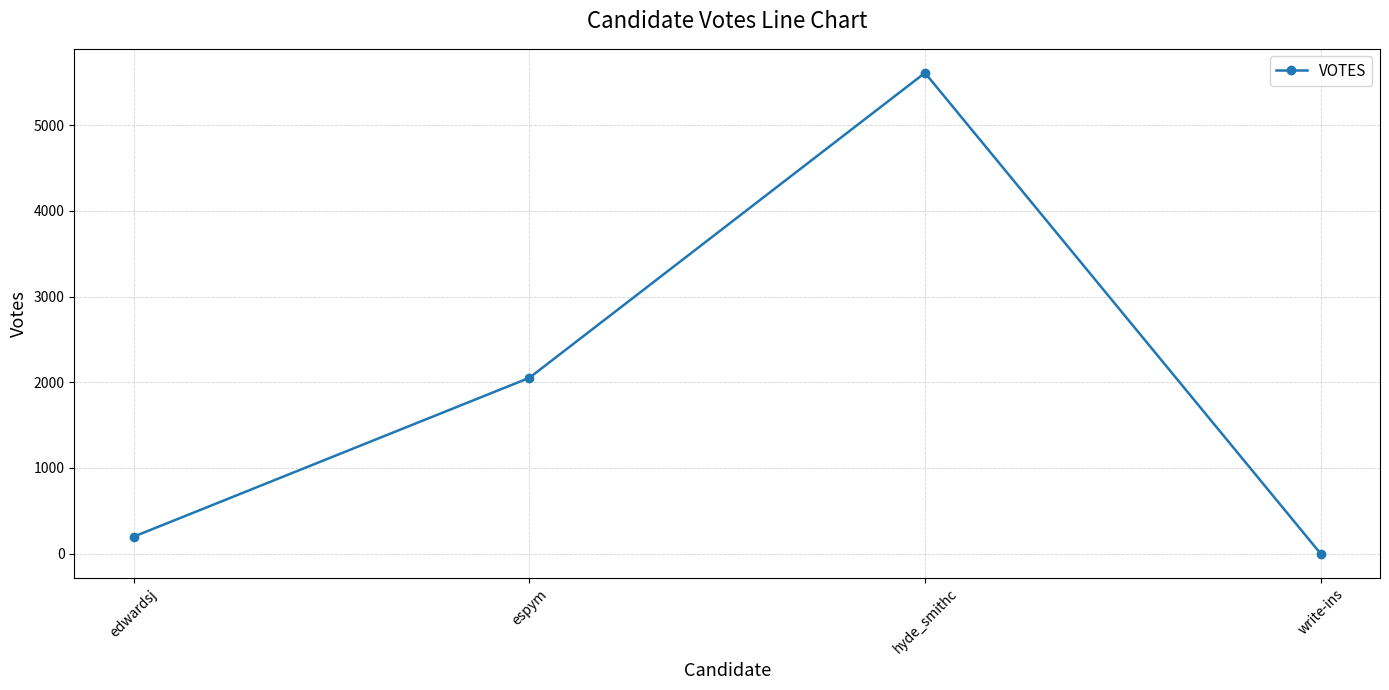

What is the value of the 3rd point from the left?

5609